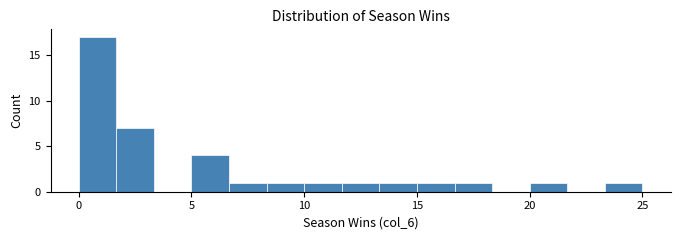

Around what value on the x-axis is the tallest bar? Give the approximate position of its centre, as read against the axis.

1.0